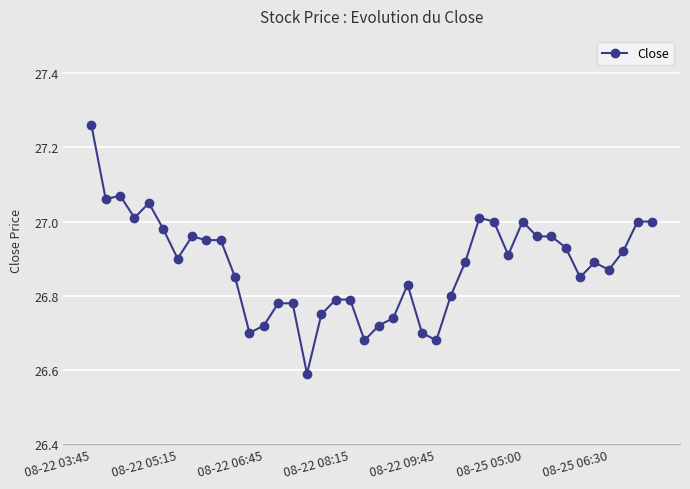

What is the difference between the second highest and second lowest values?

0.4